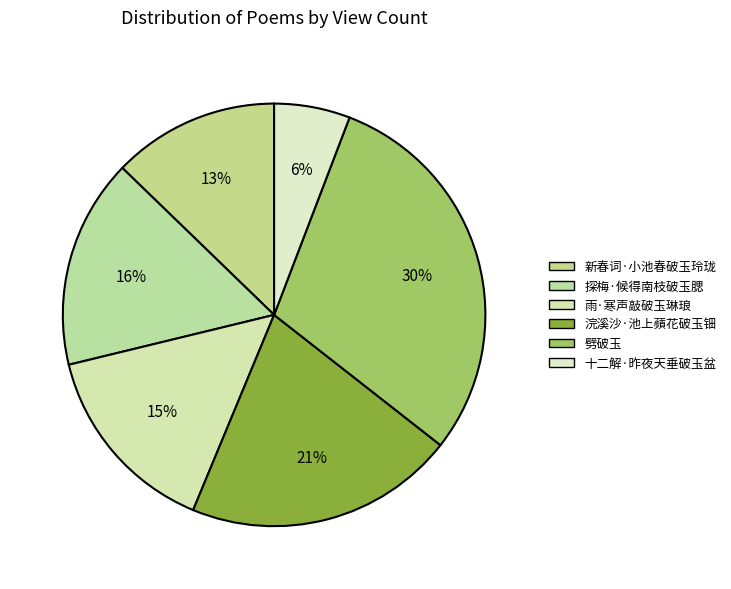

Between 新春词·小池春破玉玲珑 and 十二解·昨夜天垂破玉盆, which is larger?

新春词·小池春破玉玲珑